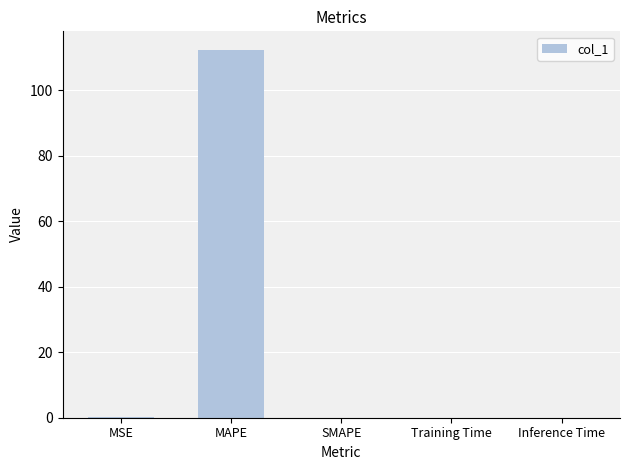

How many series are shown in this chart?

1